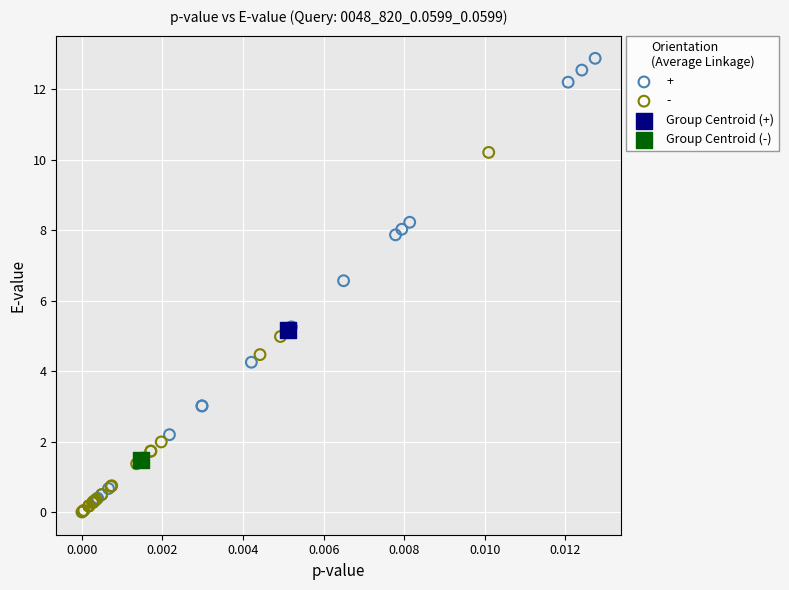

What are all the series names shown in the legend?

+, -, Group Centroid (+), Group Centroid (-)